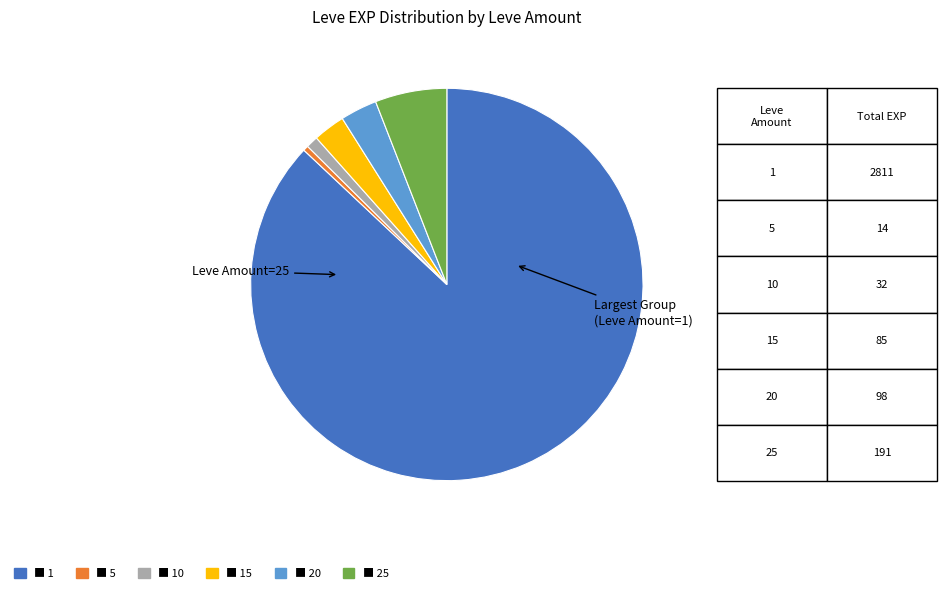

Is there a majority slice in this chart?

Yes